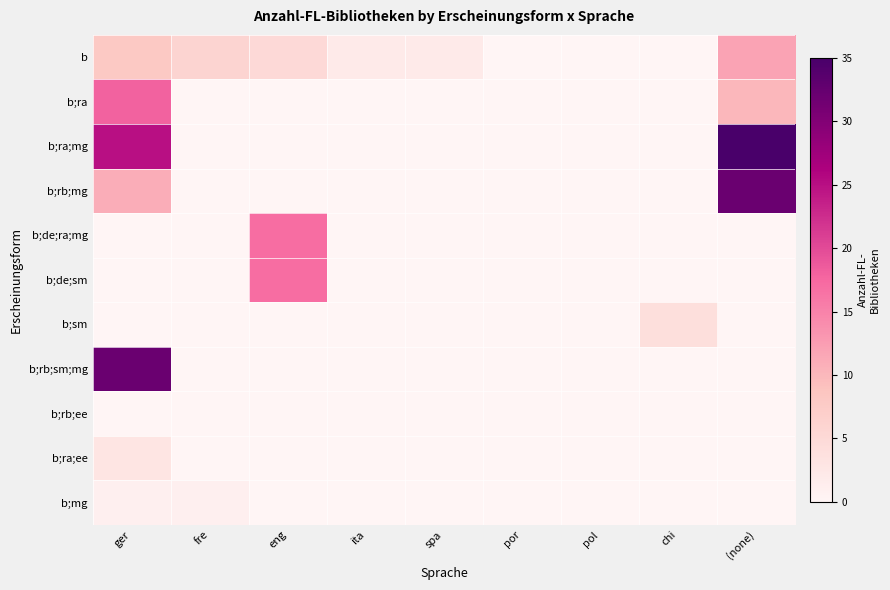

What is the difference between the highest and lowest values at eng?

17